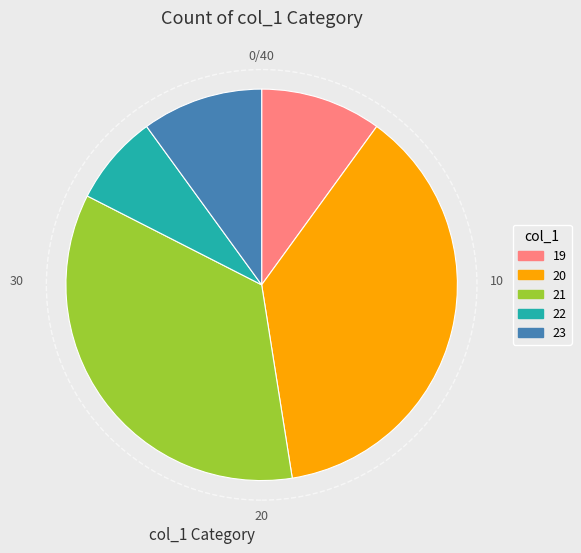

Is there any slice that represents more than half of the pie?

No